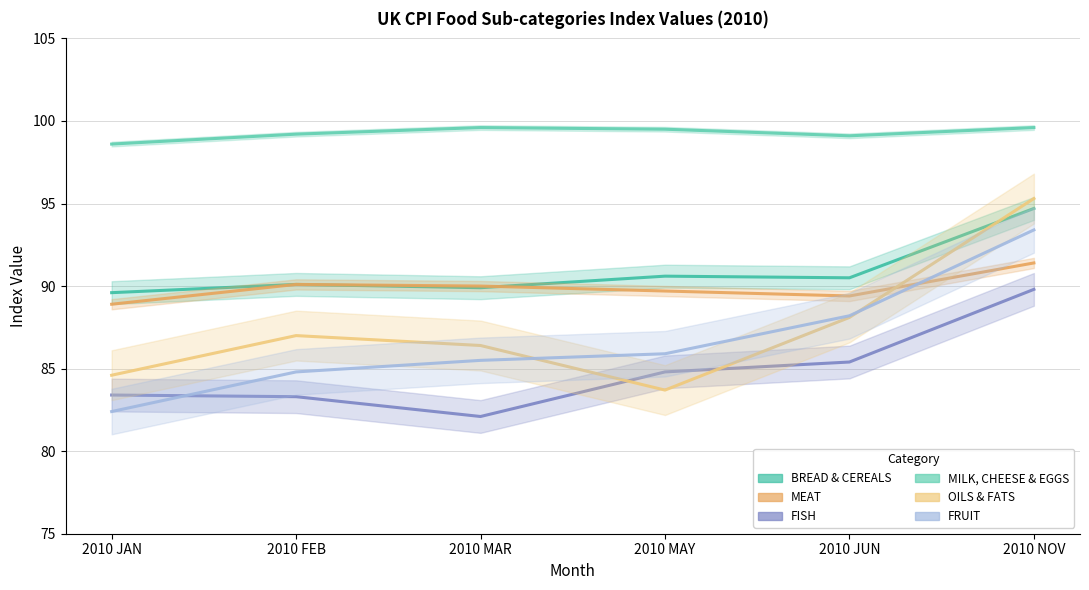

How many lines are shown in the chart?

6